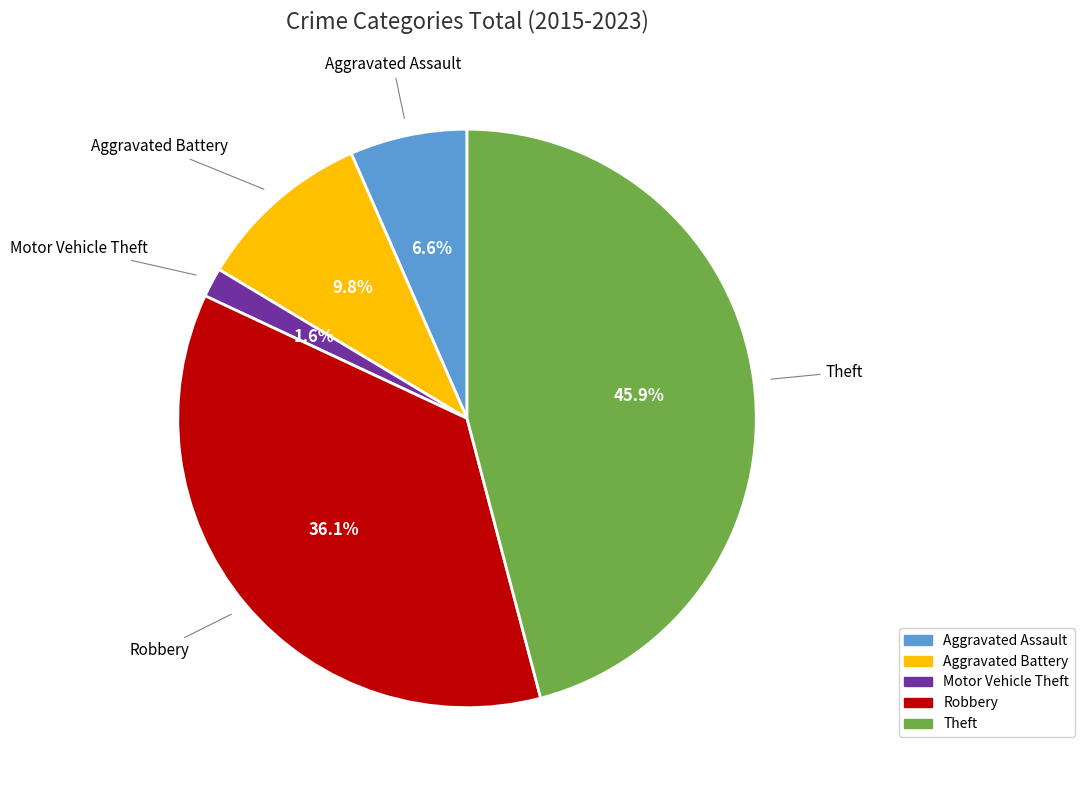

Which has a higher value, Aggravated Battery or Robbery?

Robbery